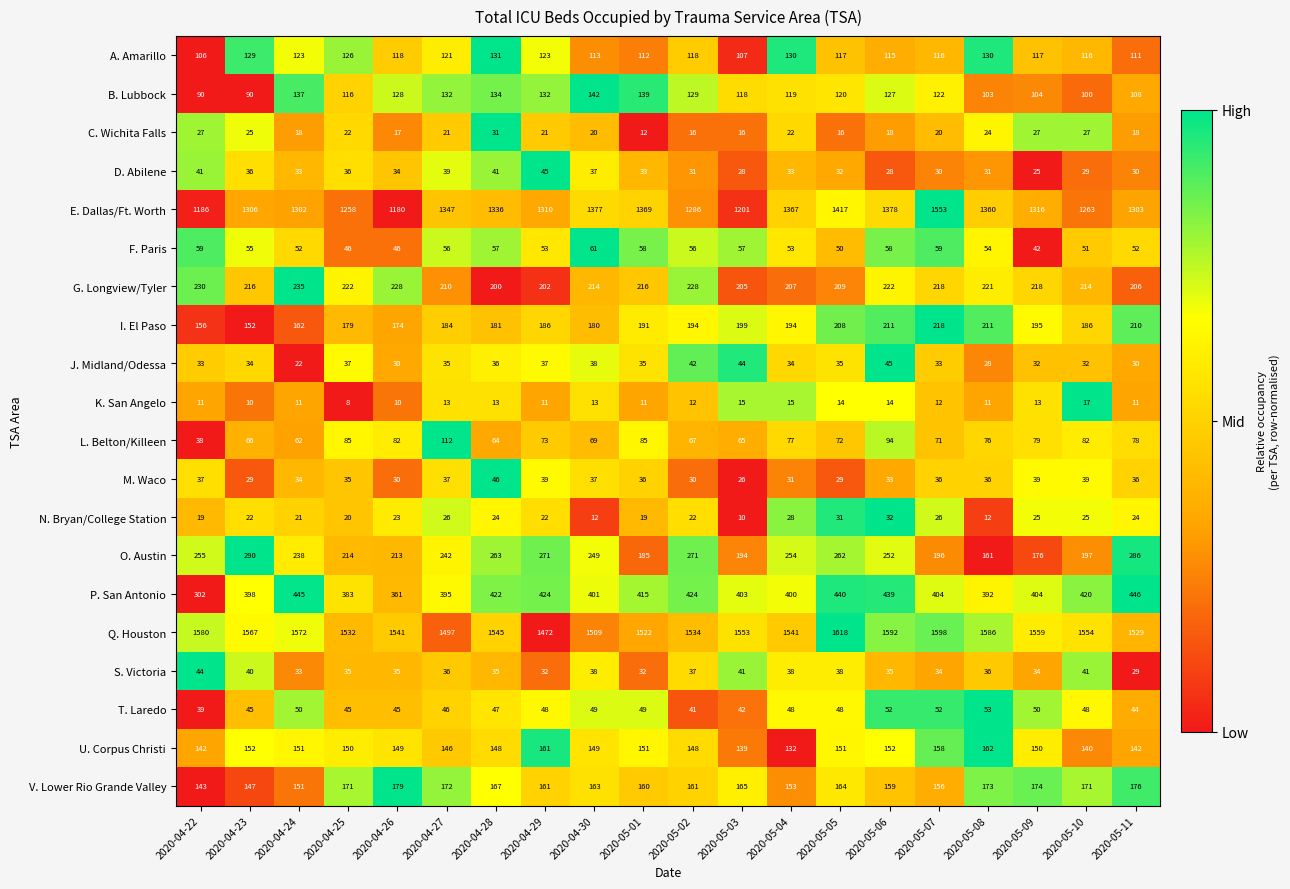

Which series changed the most between 2020-04-23 and 2020-04-26?

E. Dallas/Ft. Worth